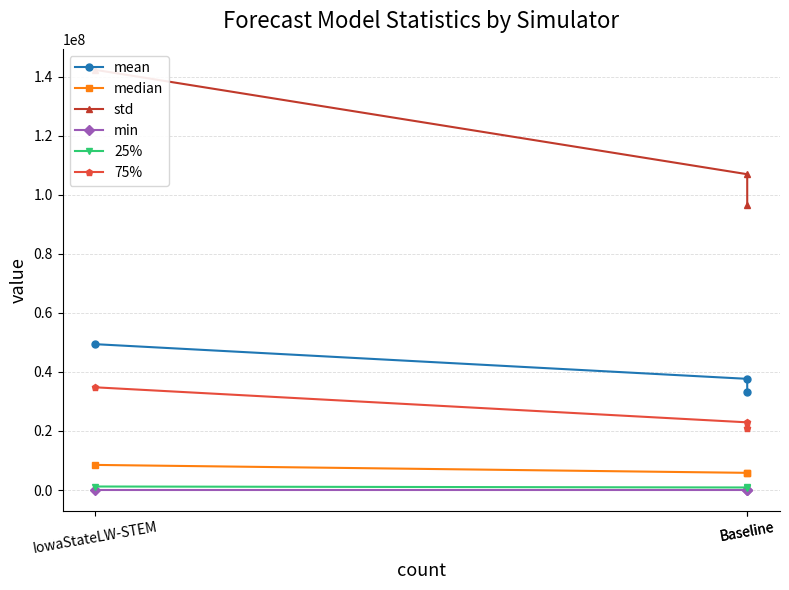

At which label is min closest to 1239?

IowaStateLW-STEM